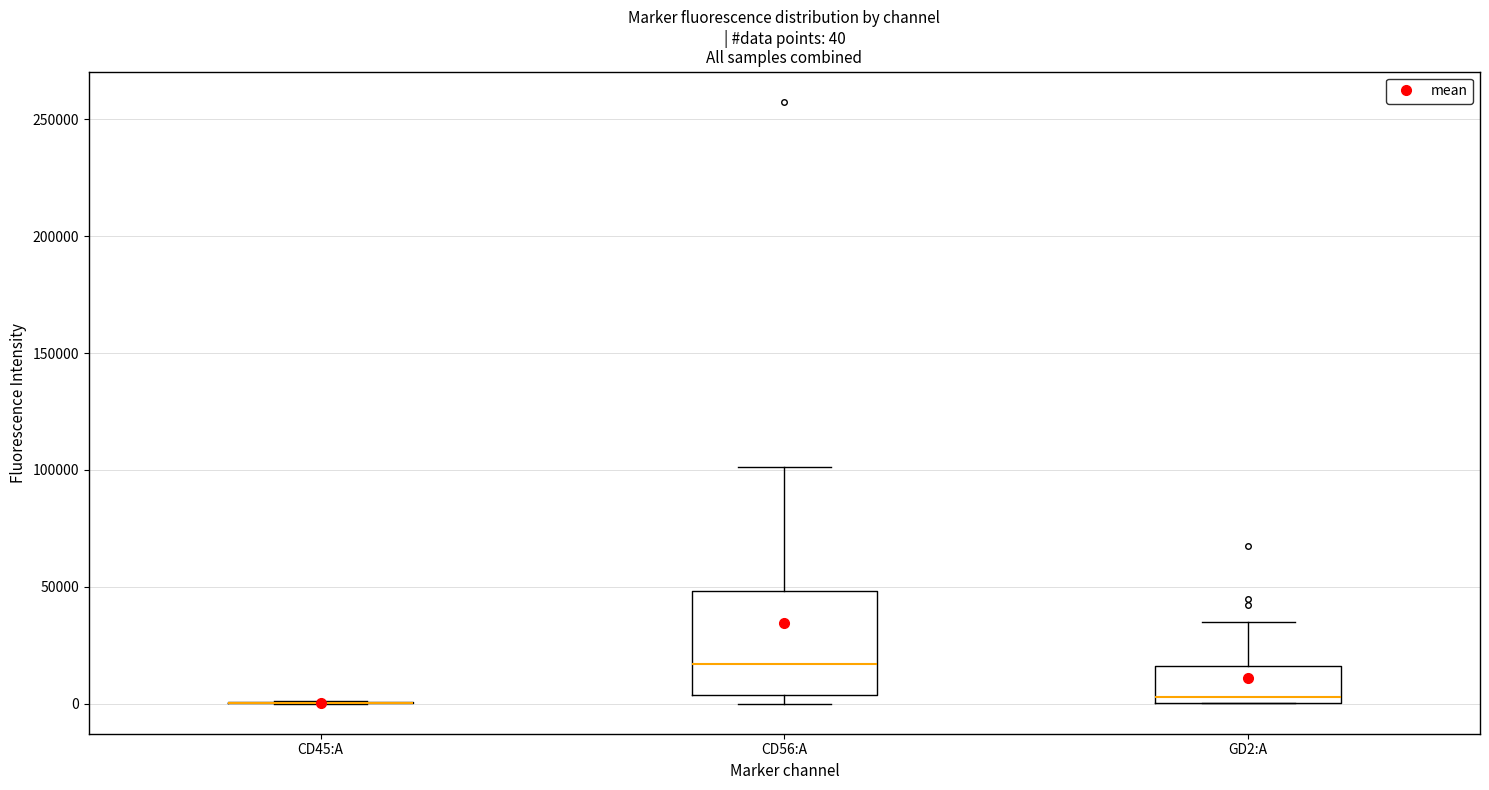

Comparing the boxes themselves (not the whiskers), which one is the tallest?

CD56:A